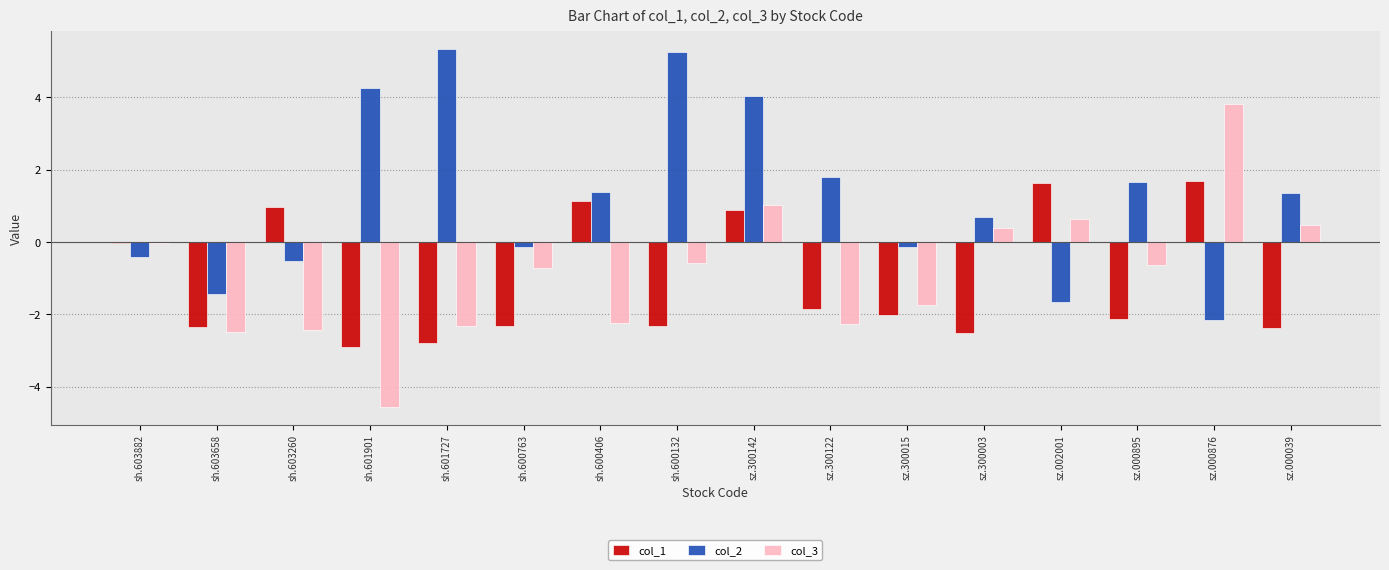

What is the difference between the maximum and minimum values in the col_1 series?

4.6